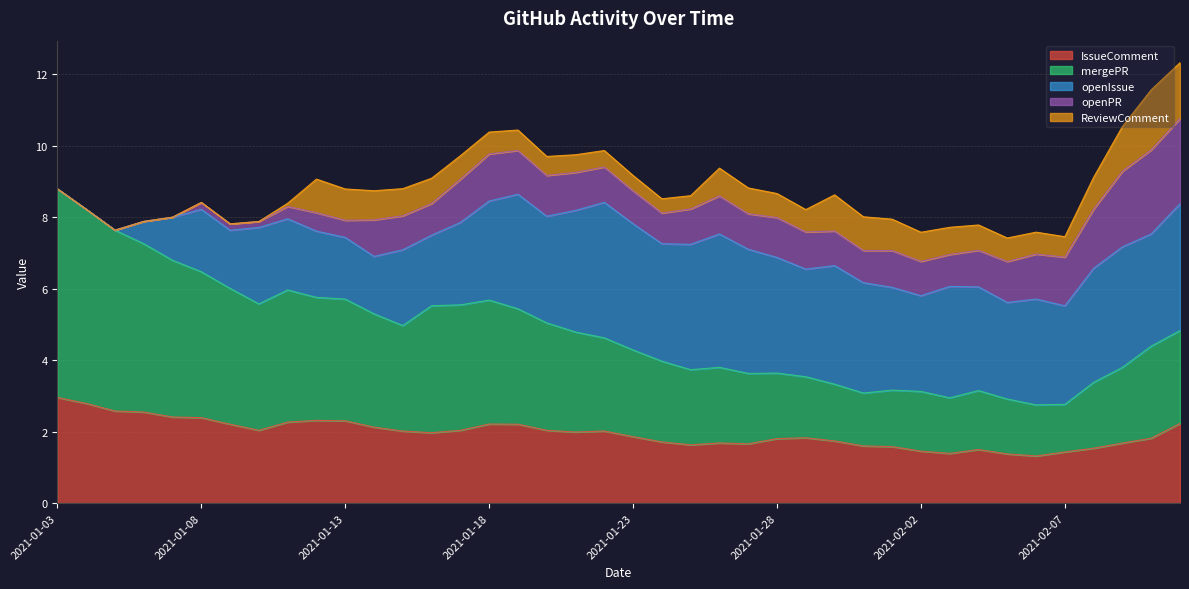

What is the label of the 19th point from the left?

2021-01-21